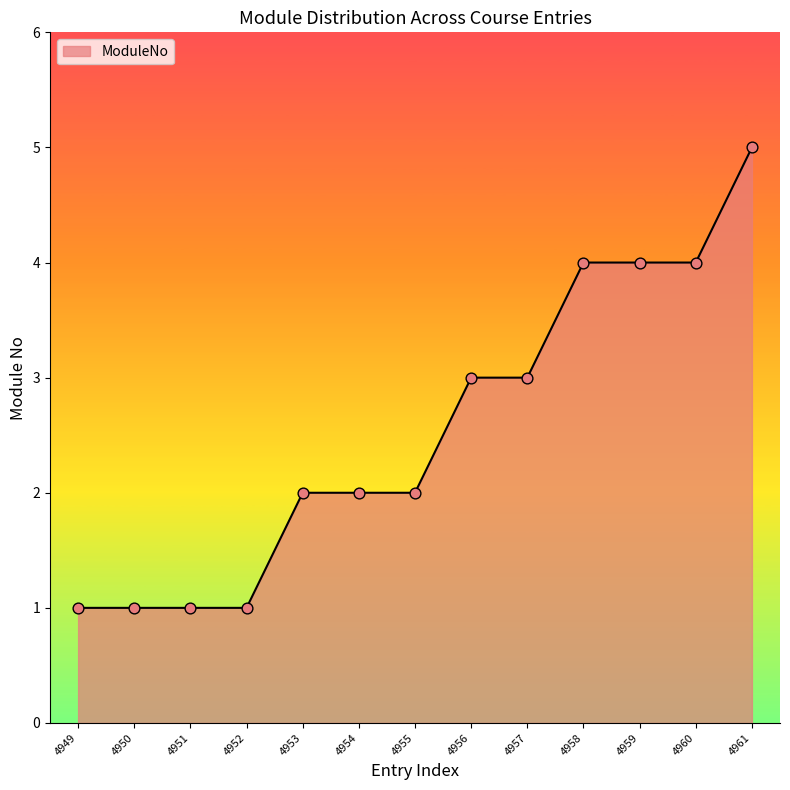

What is the change in value from 4953 to 4959?

+2